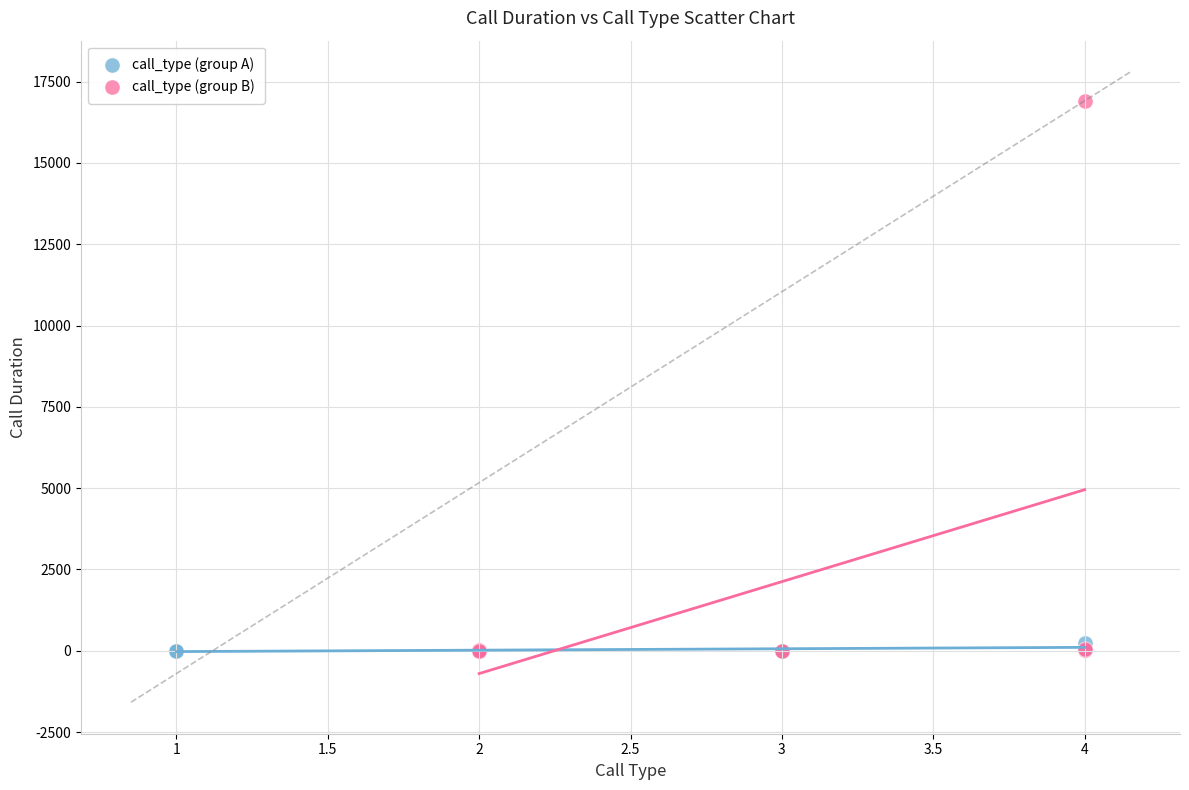

Which series has the widest spread of Y values?

call_type (group B)